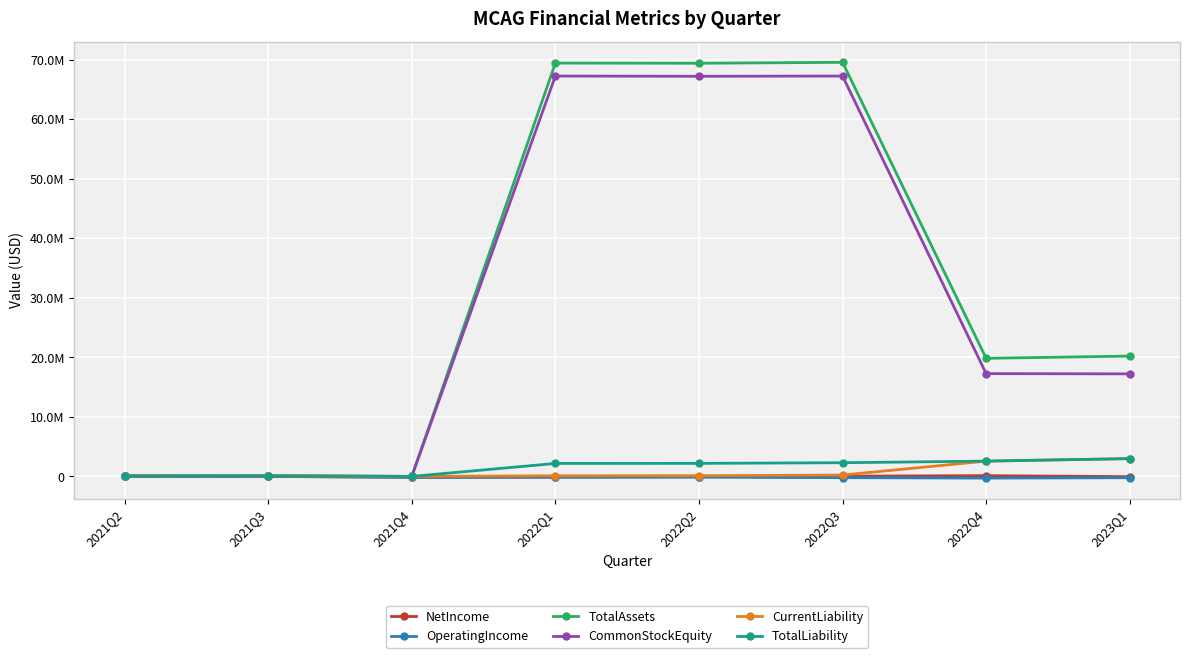

What is the difference between the TotalLiability values at 2021Q3 and 2022Q1?

2077042.0